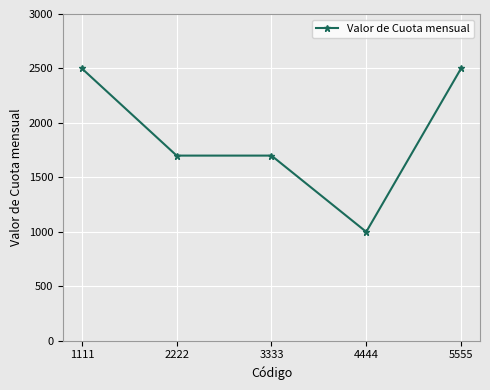

How many series are shown in this chart?

1